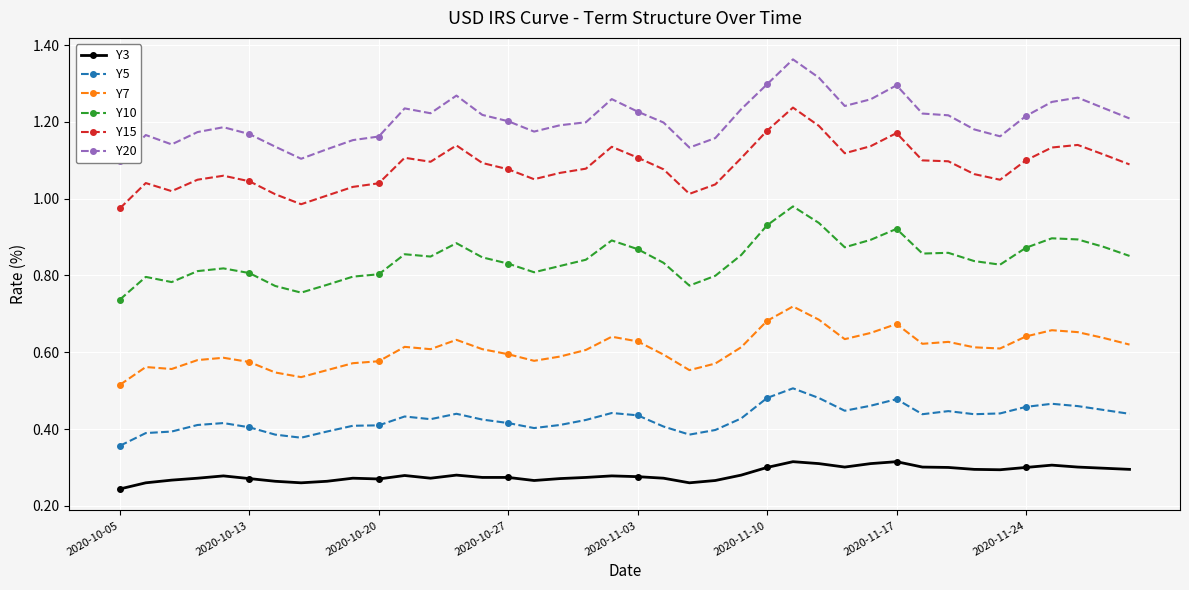

Which series has the widest spread of values?

Y20